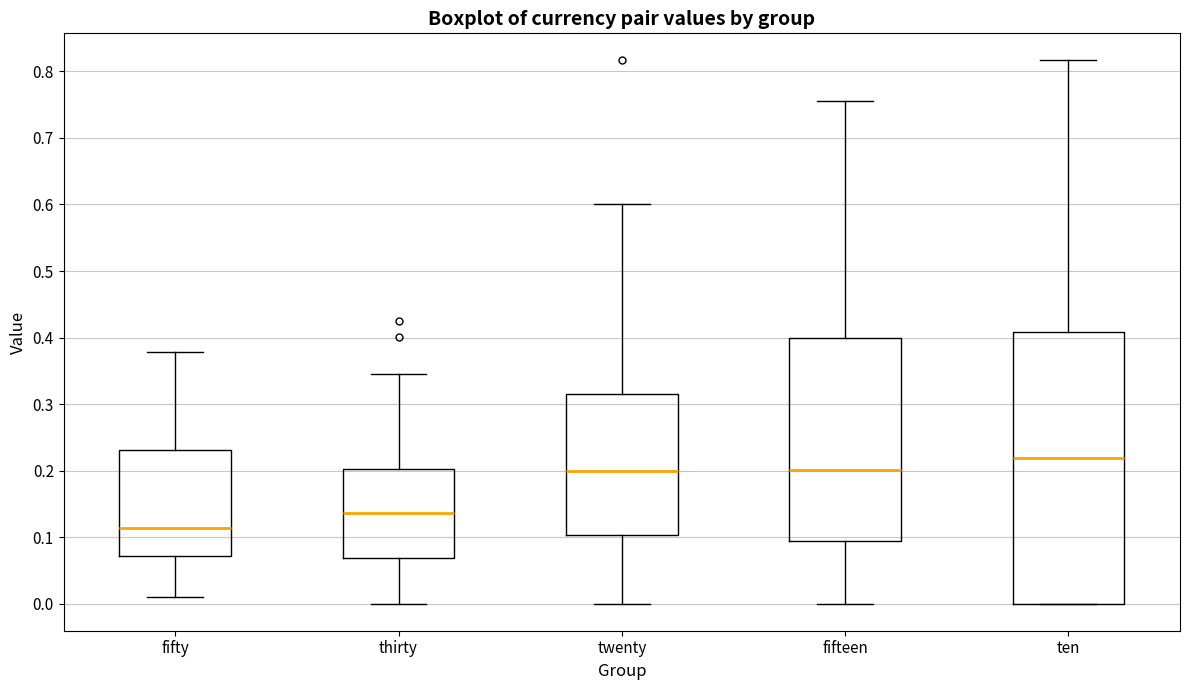

Reading left to right, transcribe this box plot: for each box, give where its median line is, the range the box spans, and where its two whiskers end, as read against the y-axis. The values are not printed on the chart, so give them approximately, as read against the axis.

fifty: median 0.11, box 0.07 to 0.23, whiskers 0.01 to 0.38
thirty: median 0.14, box 0.07 to 0.20, whiskers 0.00 to 0.35
twenty: median 0.20, box 0.10 to 0.31, whiskers 0.00 to 0.60
fifteen: median 0.20, box 0.09 to 0.40, whiskers 0.00 to 0.76
ten: median 0.22, box 0.00 to 0.41, whiskers 0.00 to 0.82